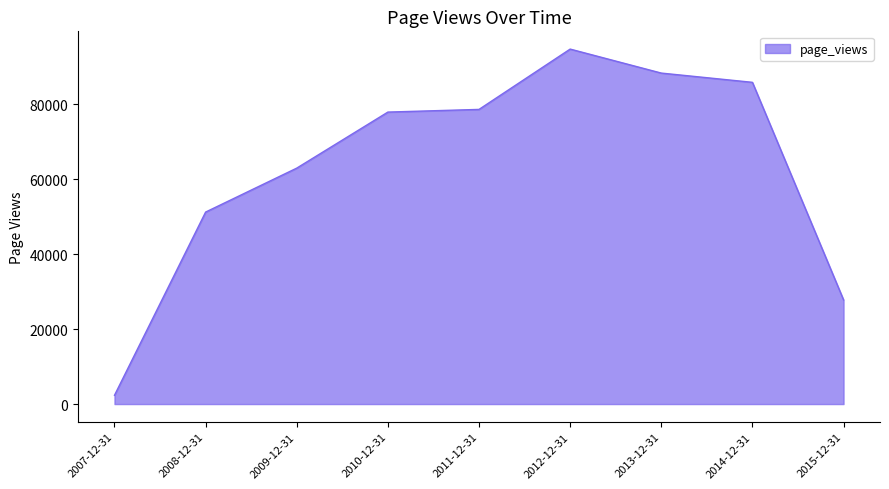

Between 2012-12-31 and 2014-12-31, which is larger?

2012-12-31